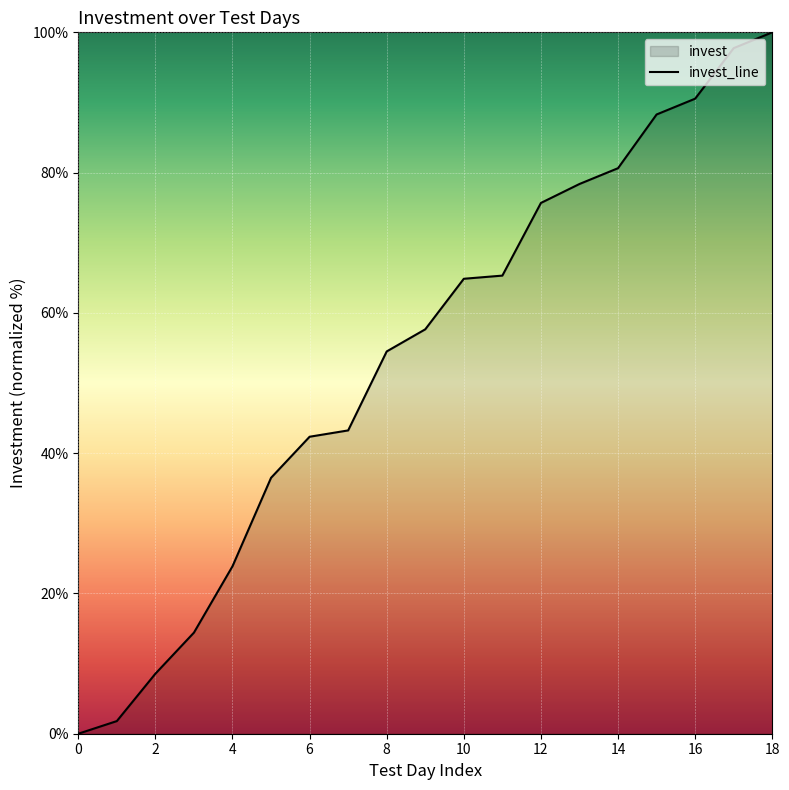

What is the change in value from 4 to 16?

+66.7